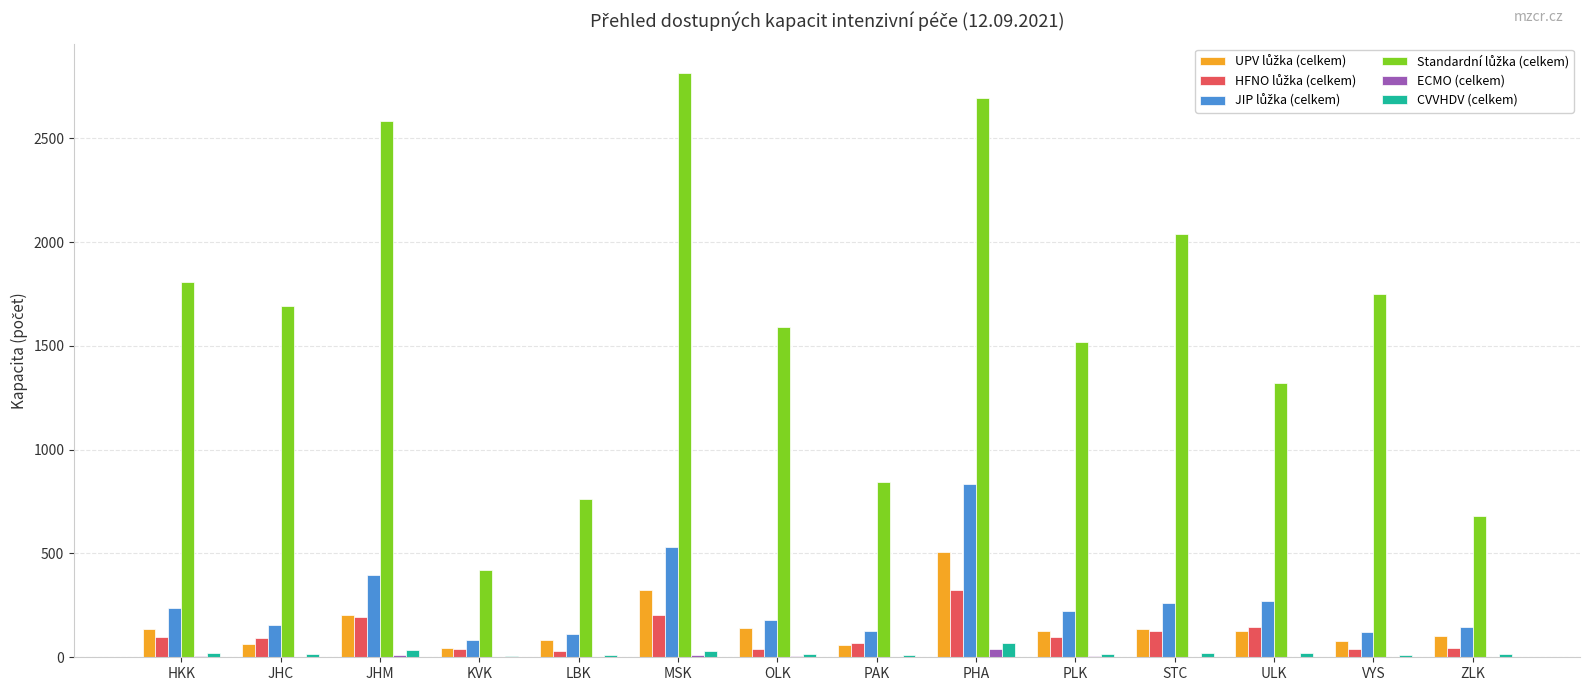

What is the sum of all CVVHDV (celkem) values?

297